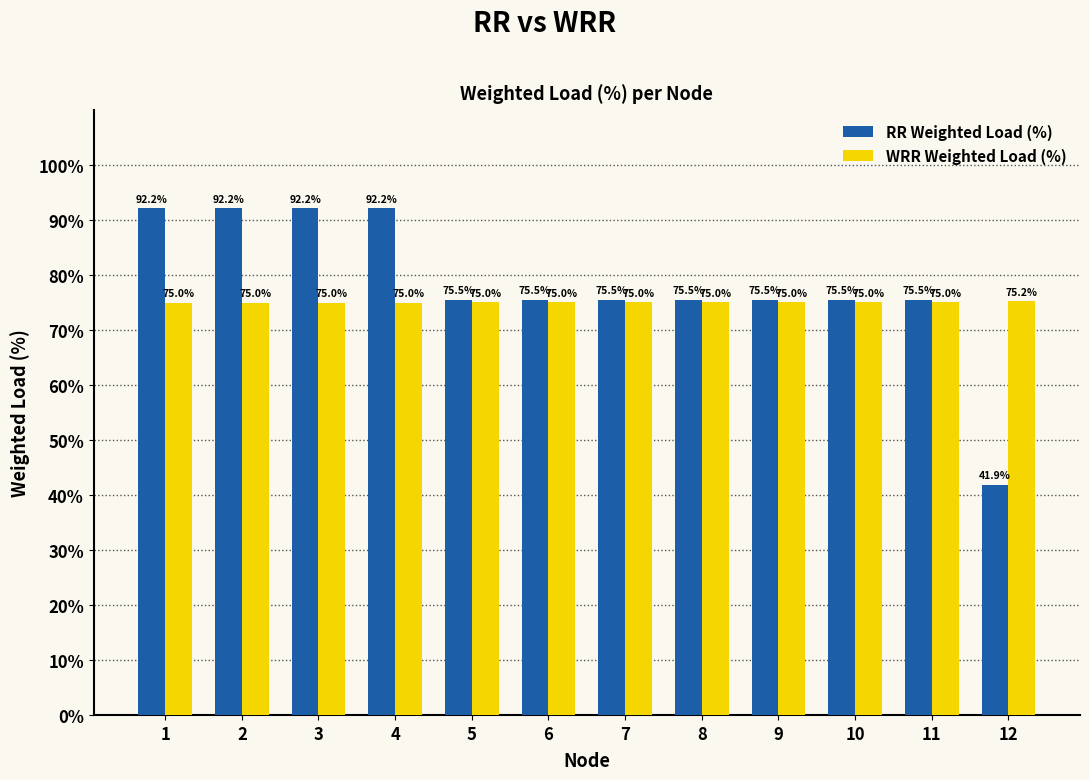

What is the sum of all WRR Weighted Load (%) values?

900.2